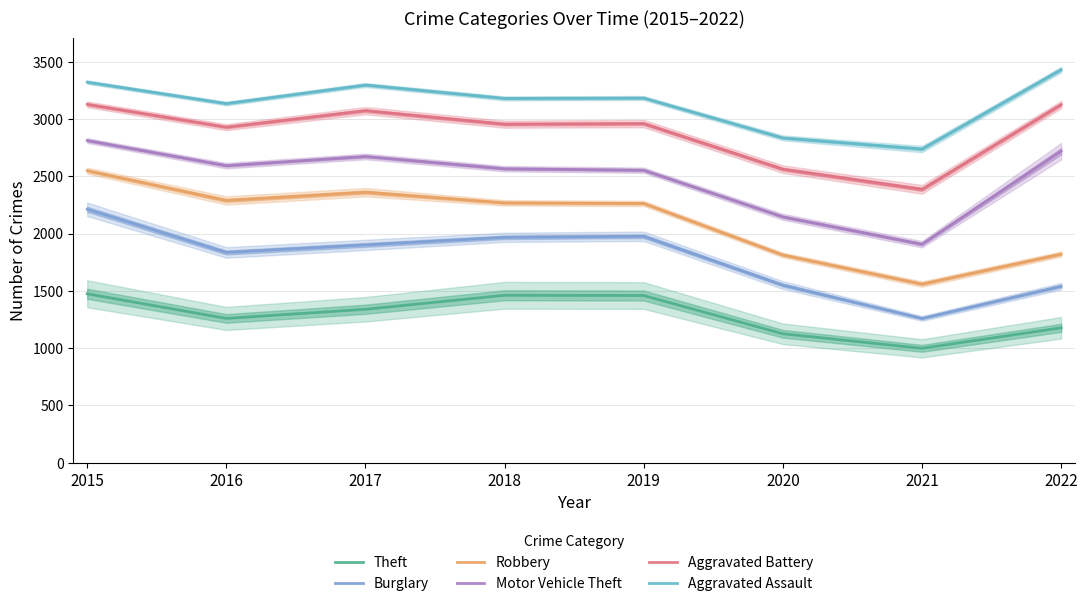

Where does the Burglary series first go above 1901?

2015